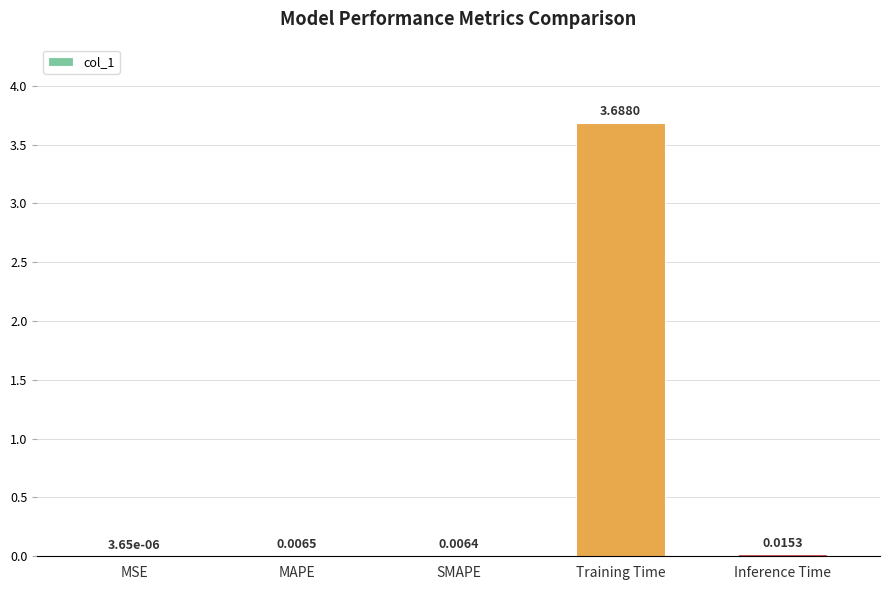

Between MAPE and MSE, which is larger?

MAPE